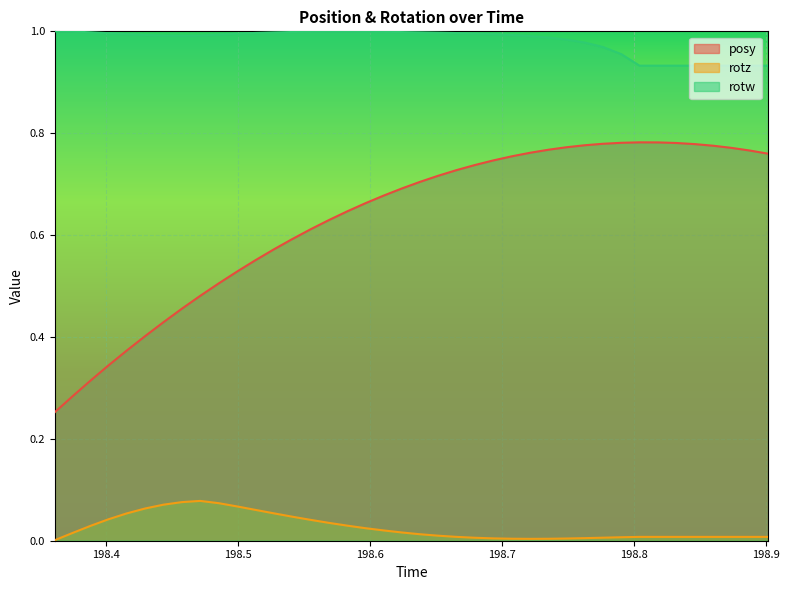

In rotw, how many points are higher than both neighbors (excluding endpoints)?

1